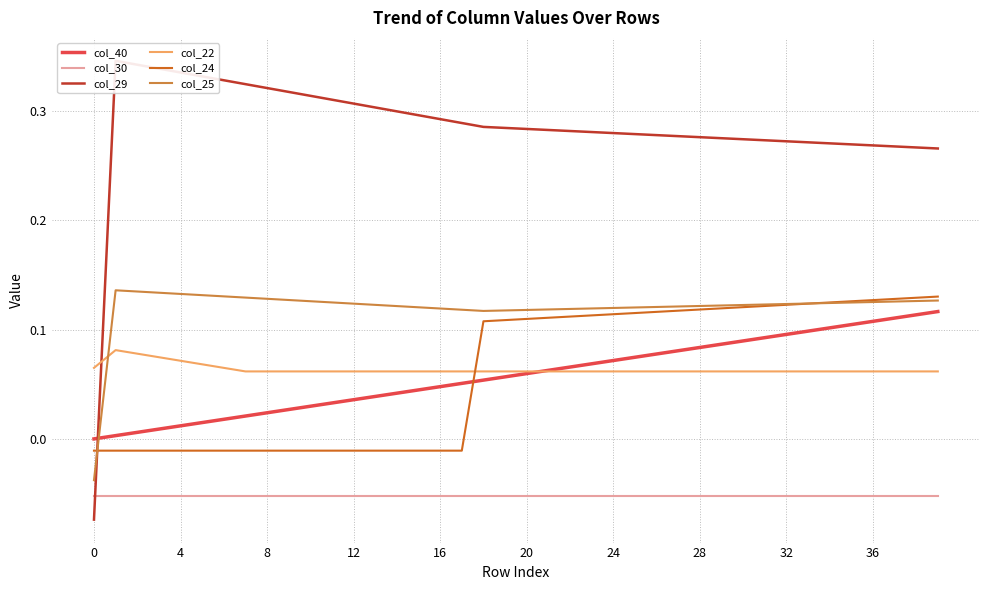

True or false: col_25 and col_30 intersect in this chart.

False